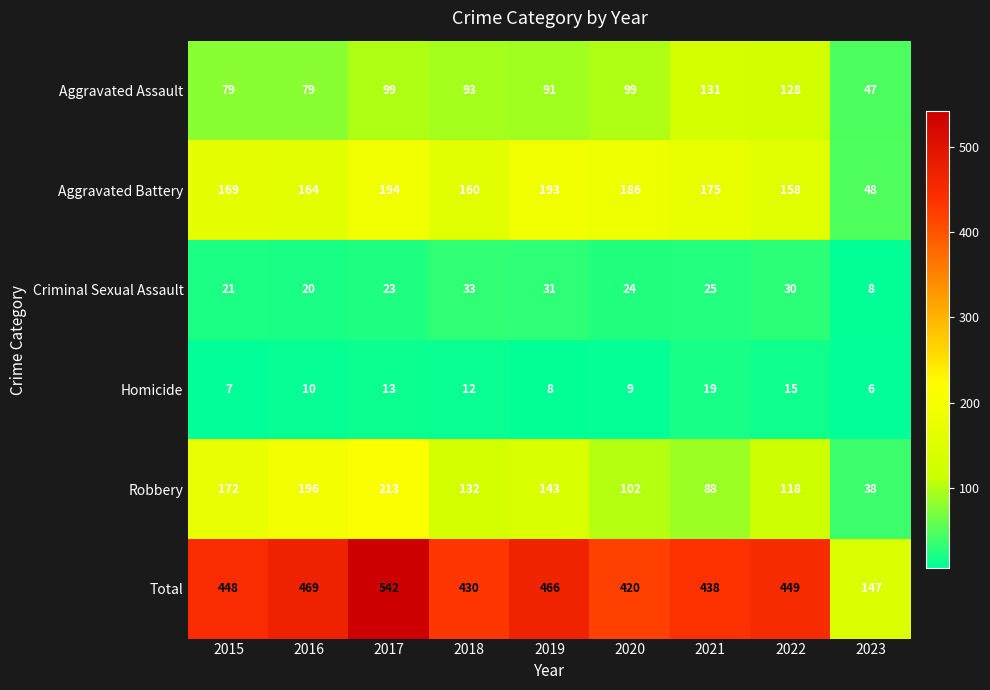

What is the sum of all Homicide values?

99